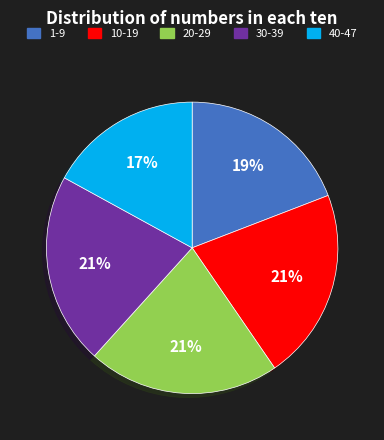

To the nearest percent, what is the difference between the 20-29 and 40-47 slice percentages?

4%